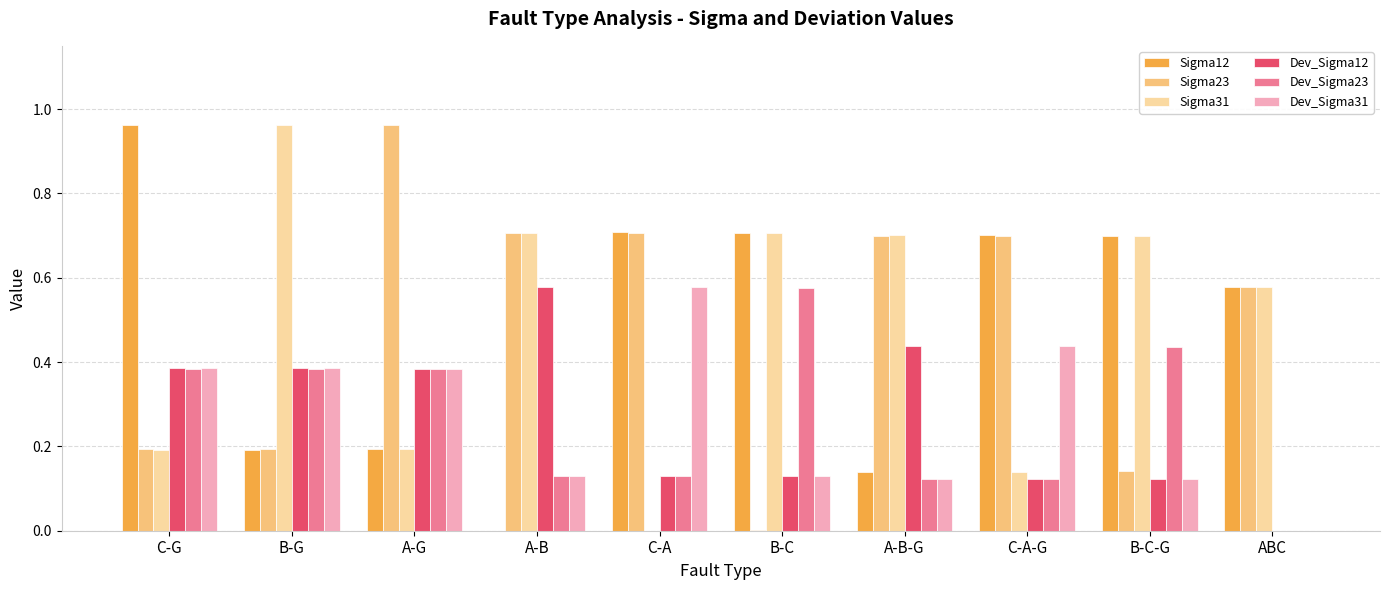

Is the value of Dev_Sigma12 at ABC greater than the value of Sigma23 at C-A?

No